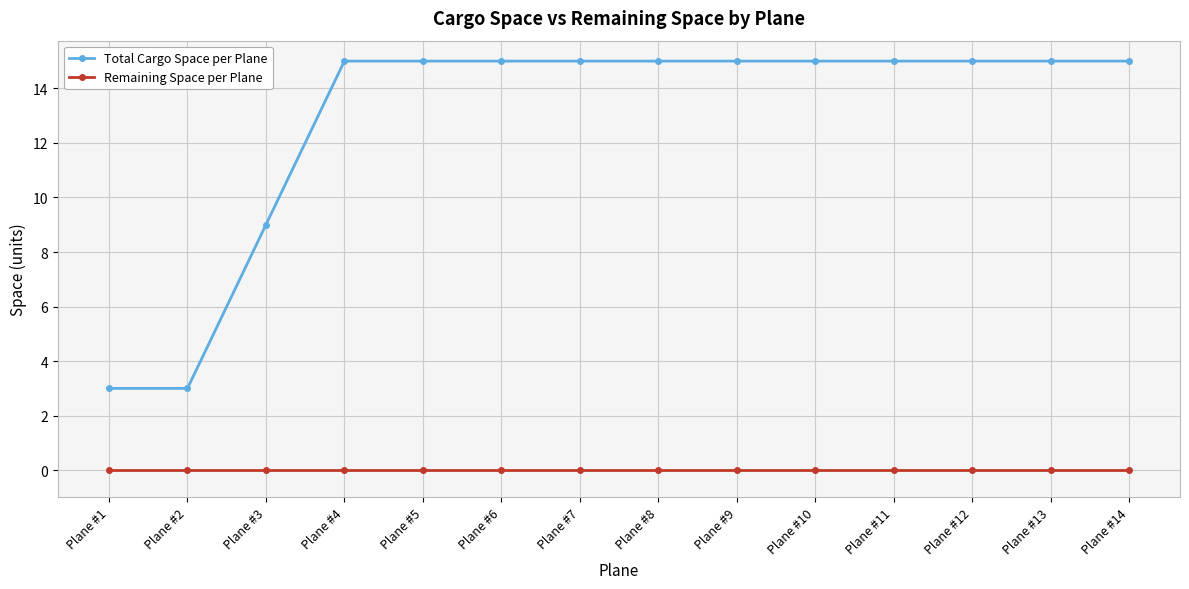

Is this an area chart (filled region under the line)?

No